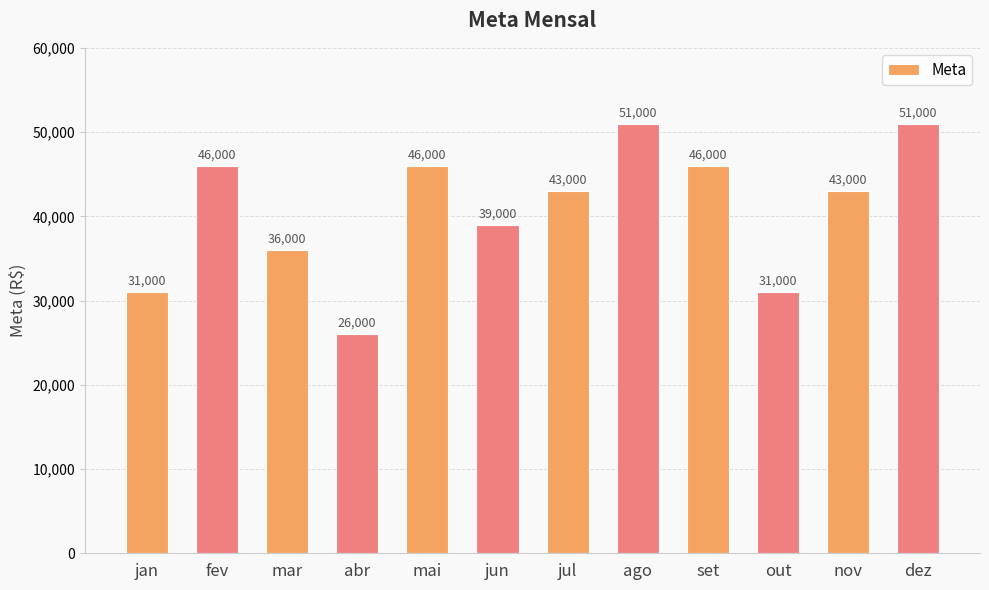

What is the difference between the values at jun and fev?

7000